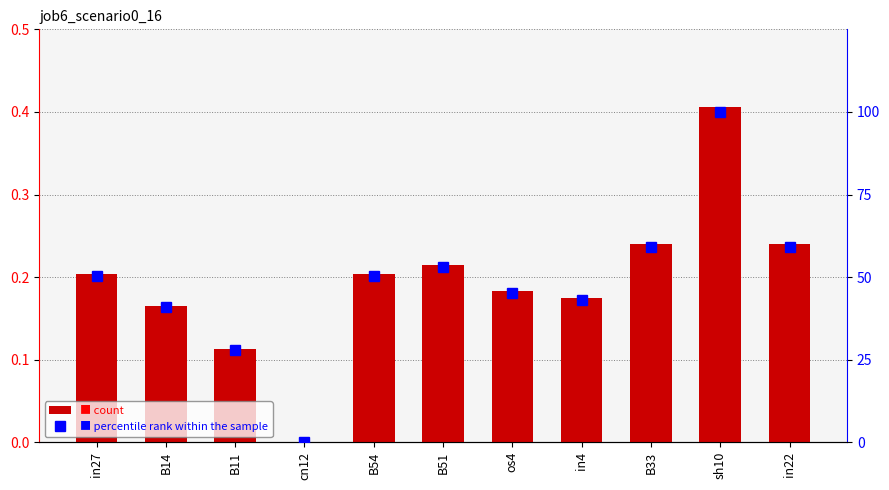

Count the number of categories in the chart.

11